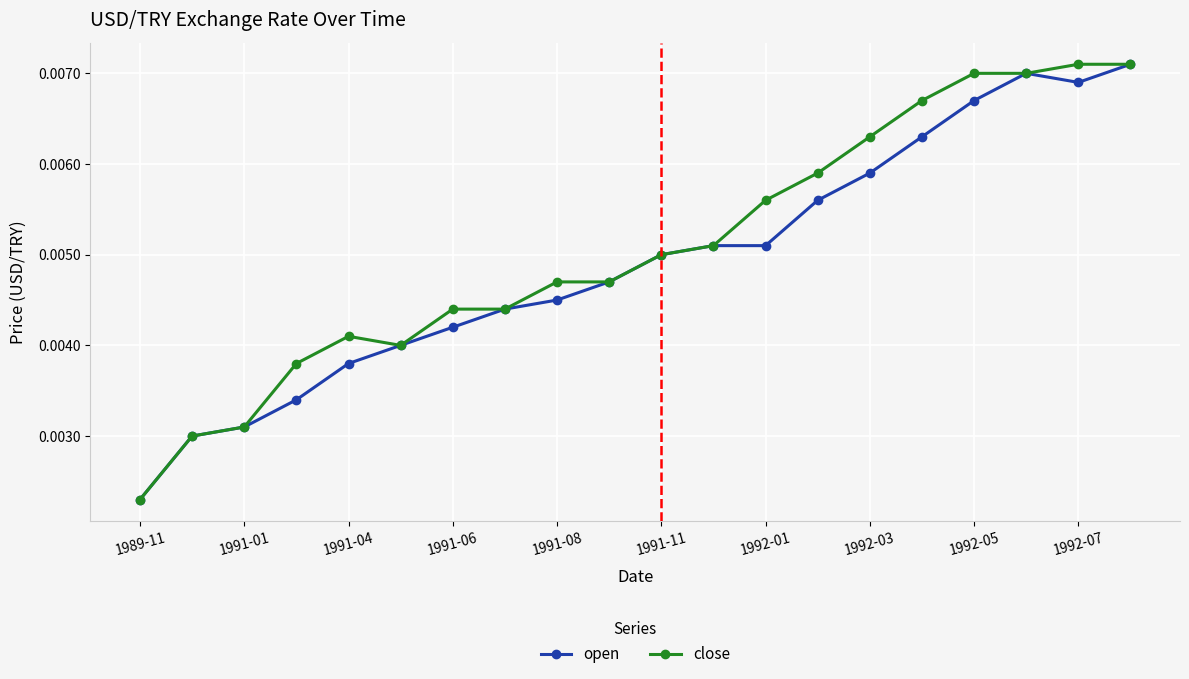

How many close values are between 0 and 1?

20